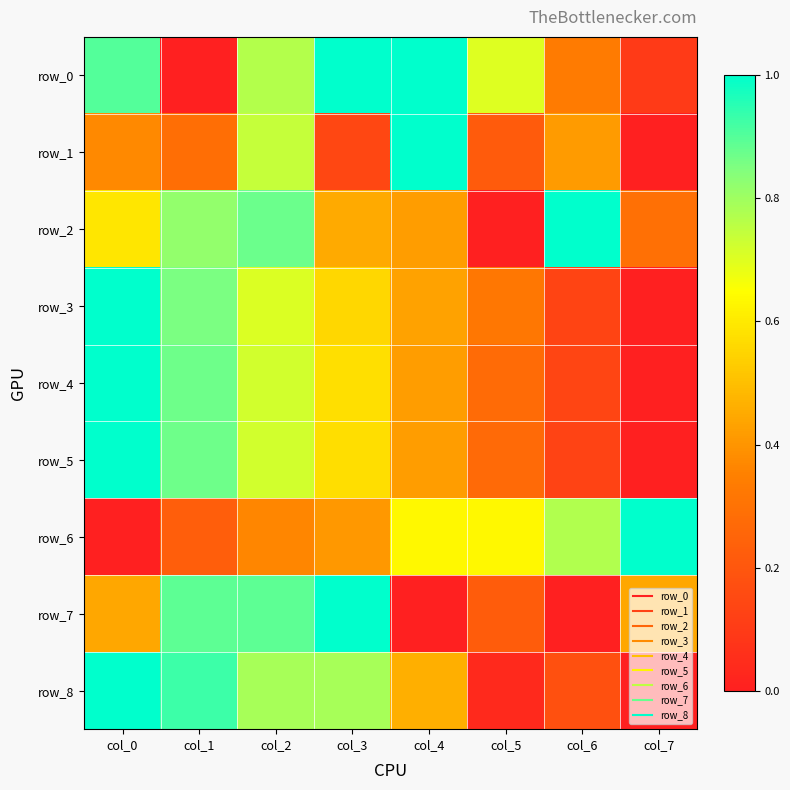

Is the value of row_0 at col_3 greater than the value of row_7 at col_7?

Yes